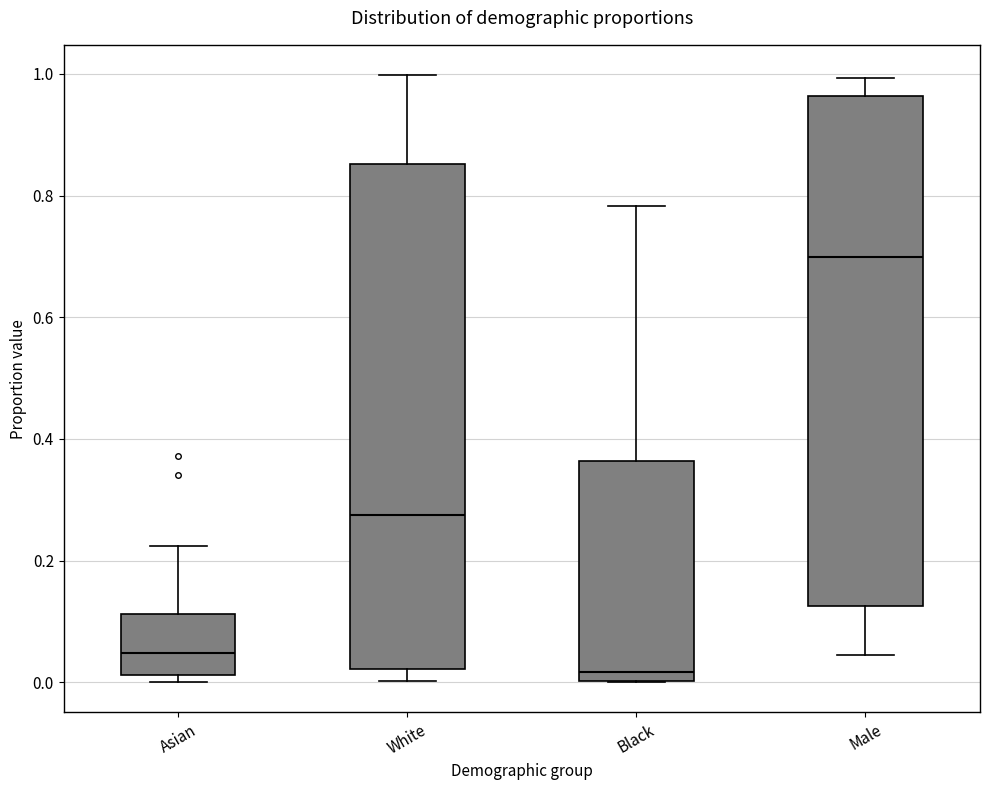

Reading left to right, transcribe this box plot: for each box, give where its median line is, the range the box spans, and where its two whiskers end, as read against the y-axis. The values are not printed on the chart, so give them approximately, as read against the axis.

Asian: median 0.04, box 0.02 to 0.12, whiskers 0.00 to 0.22
White: median 0.28, box 0.02 to 0.86, whiskers 0.00 to 1.00
Black: median 0.02, box 0.00 to 0.36, whiskers 0.00 to 0.78
Male: median 0.70, box 0.12 to 0.96, whiskers 0.04 to 1.00